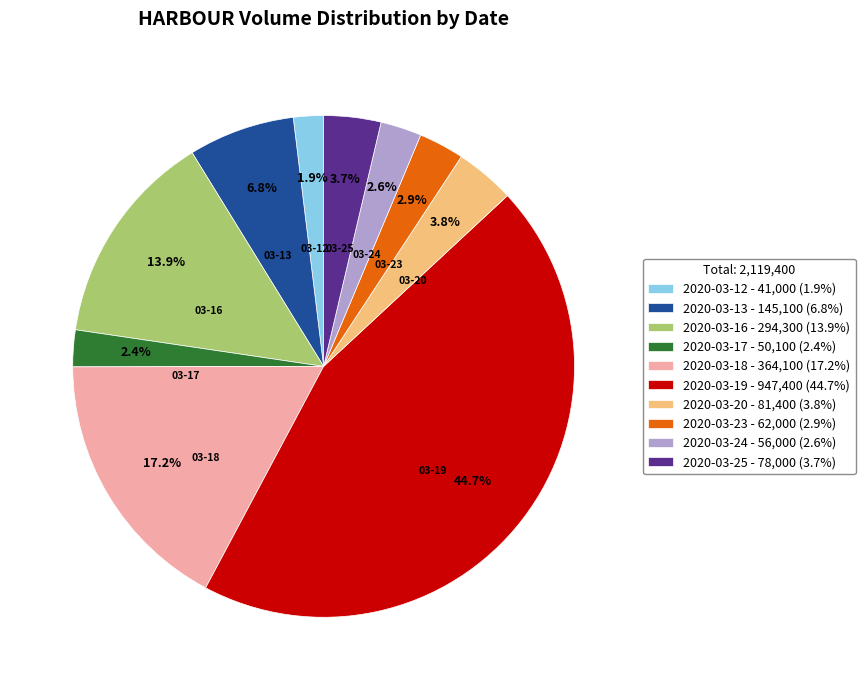

Does 2020-03-18 account for over 50% of the chart?

No